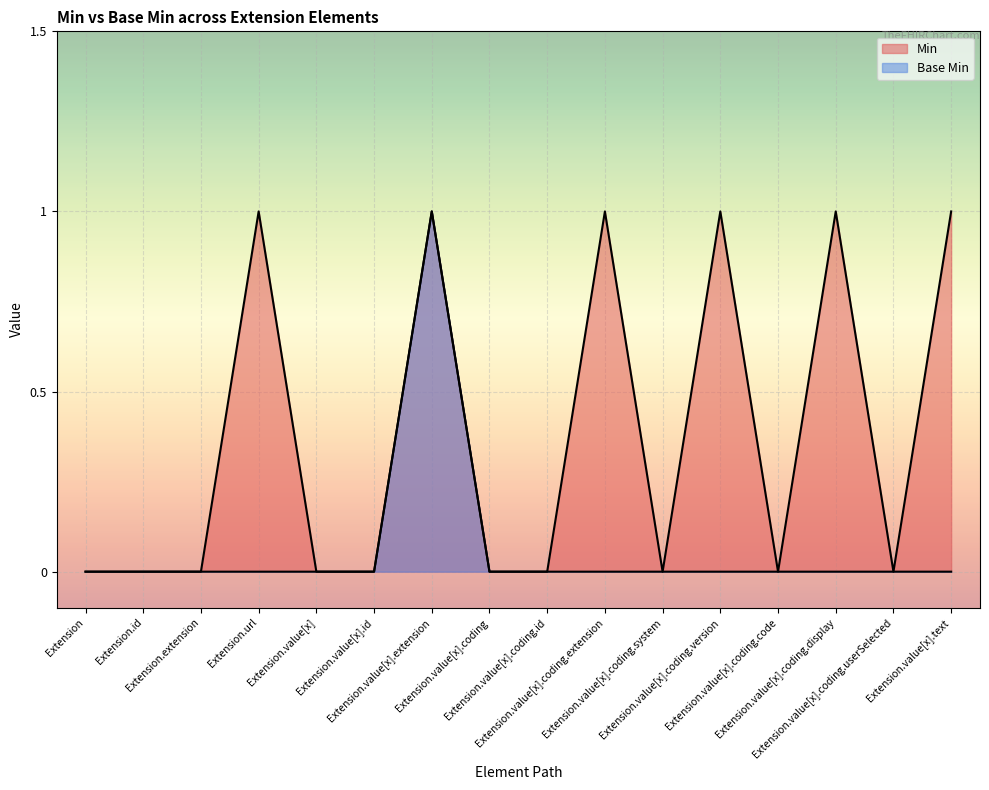

Rank the series at Extension.value[x].text from lowest to highest value.

Base Min, Min